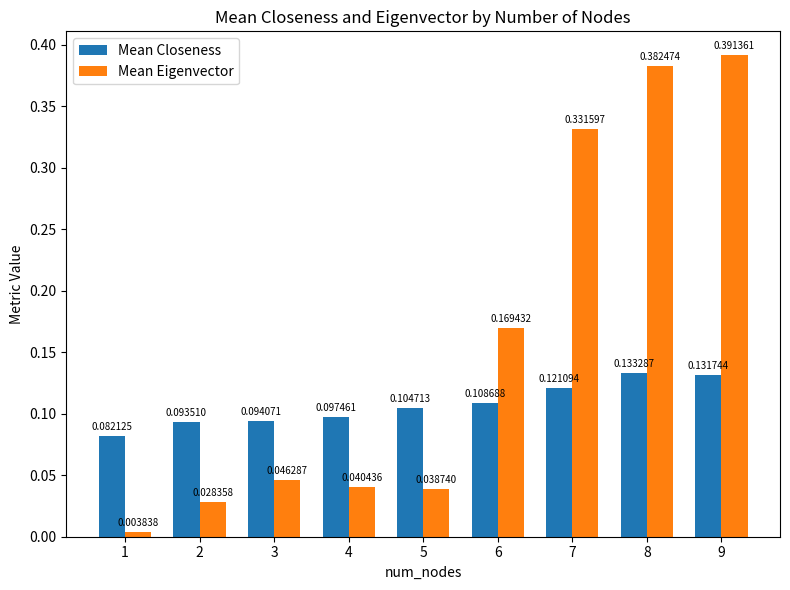

At 7, list the series in order from smallest to largest.

Mean Closeness, Mean Eigenvector